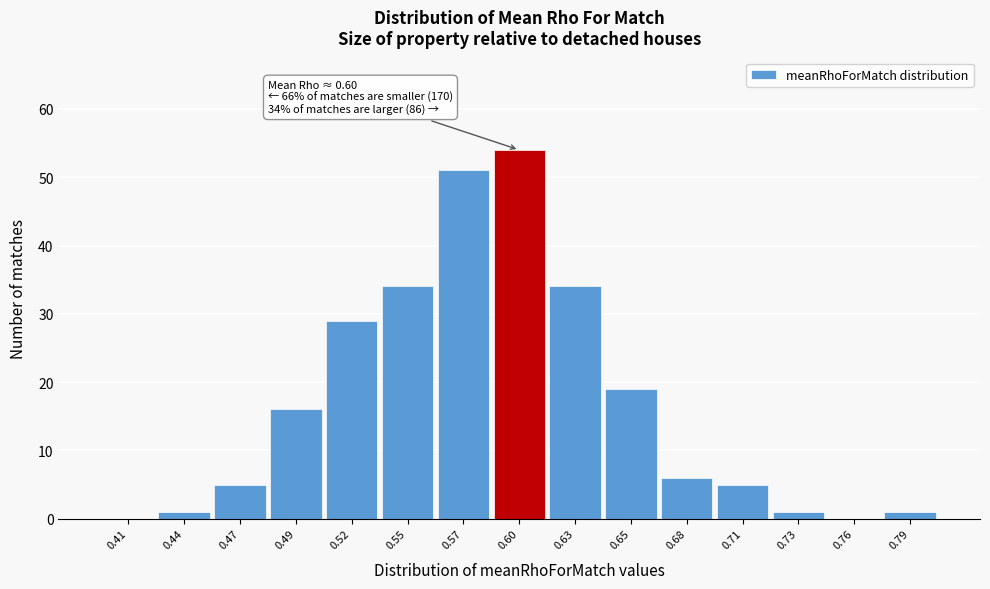

Over which range of the x-axis is the bar tallest?

0.585 to 0.615